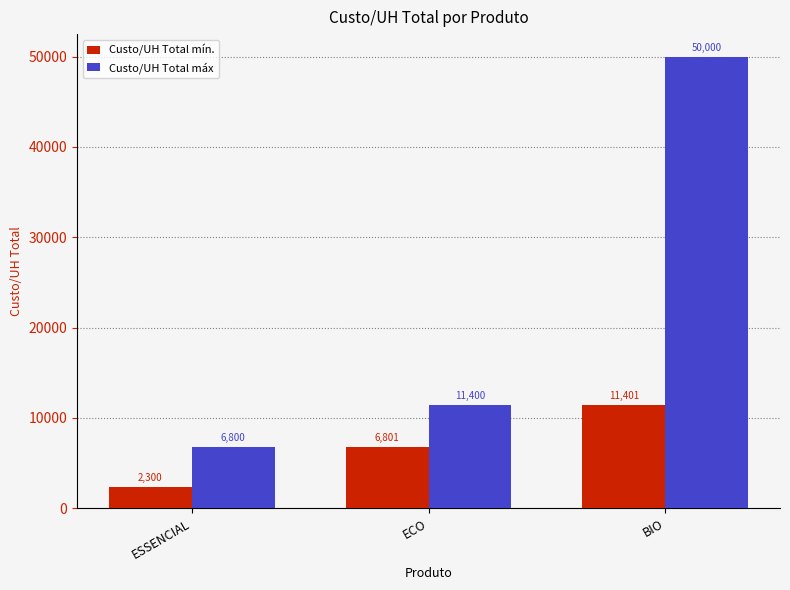

What is the spread (max minus min) of values at ESSENCIAL?

4500